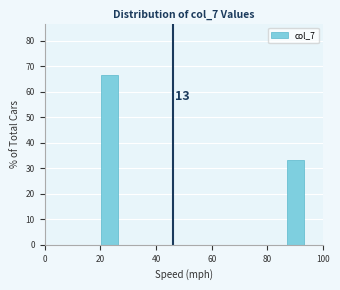

Read against the x-axis, roughly where is the centre of the tallest bar?

24